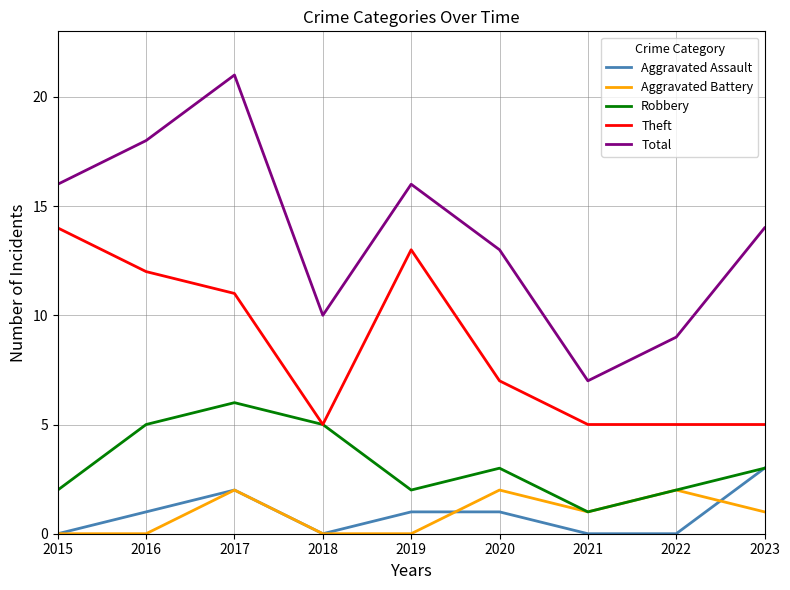

Rank the series by their maximum value, from highest to lowest.

Total, Theft, Robbery, Aggravated Assault, Aggravated Battery